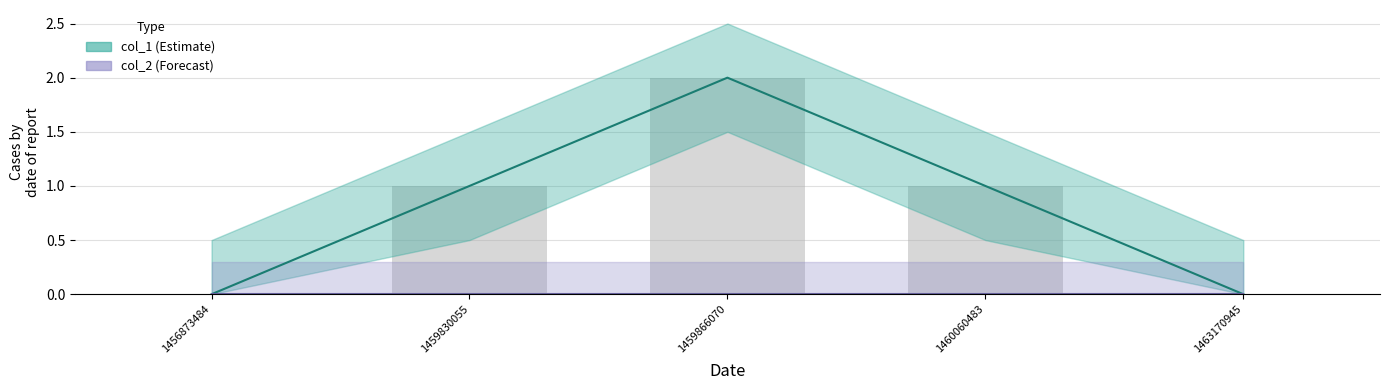

Reading left to right, extract all data points from this chart.

col_1: 0	1	2	1	0
col_2: 0	0	0	0	0